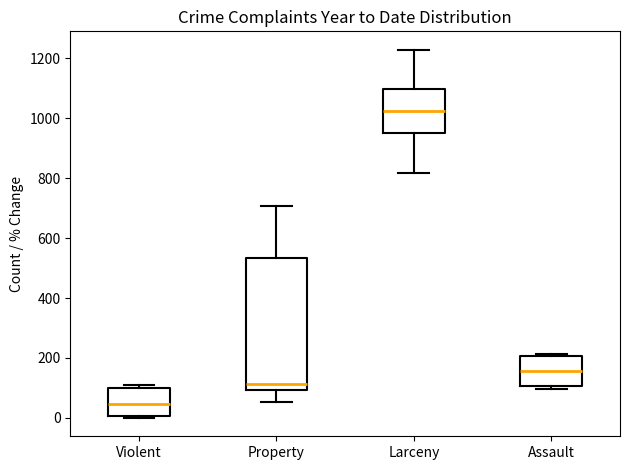

Reading left to right, transcribe this box plot: for each box, give where its median line is, the range the box spans, and where its two whiskers end, as read against the y-axis. The values are not printed on the chart, so give them approximately, as read against the axis.

Violent: median 40, box 0 to 100, whiskers 0 to 120
Property: median 120, box 100 to 540, whiskers 60 to 700
Larceny: median 1020, box 960 to 1100, whiskers 820 to 1220
Assault: median 160, box 100 to 200, whiskers 100 (just below the box's lower edge) to 220